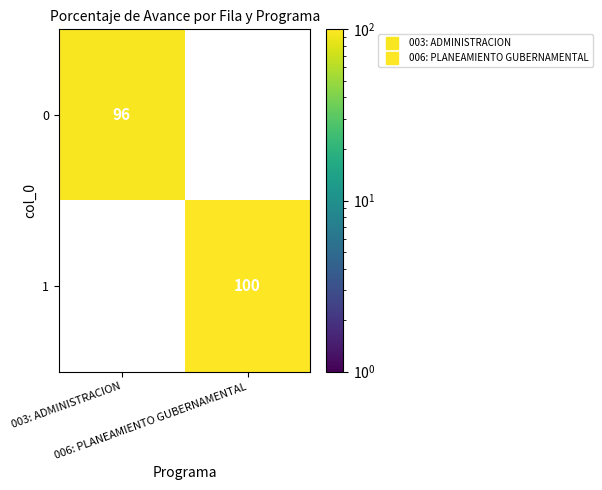

What is the sum of the 0 values at 006: PLANEAMIENTO GUBERNAMENTAL and 003: ADMINISTRACION?

96